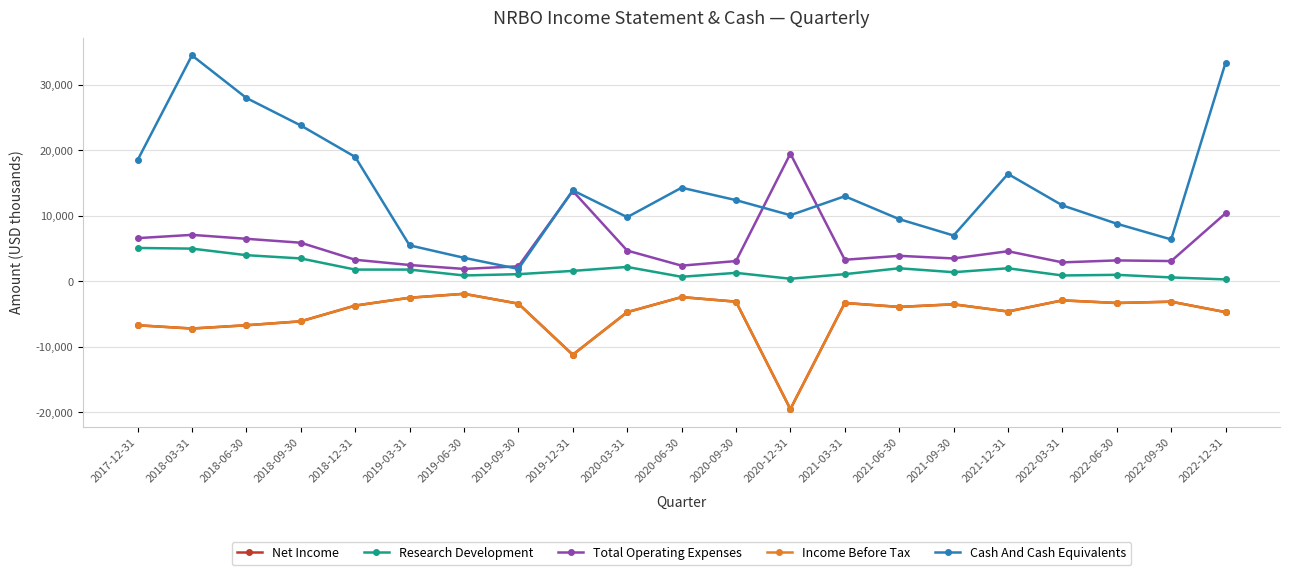

Does the chart display data point markers on the line(s)?

Yes